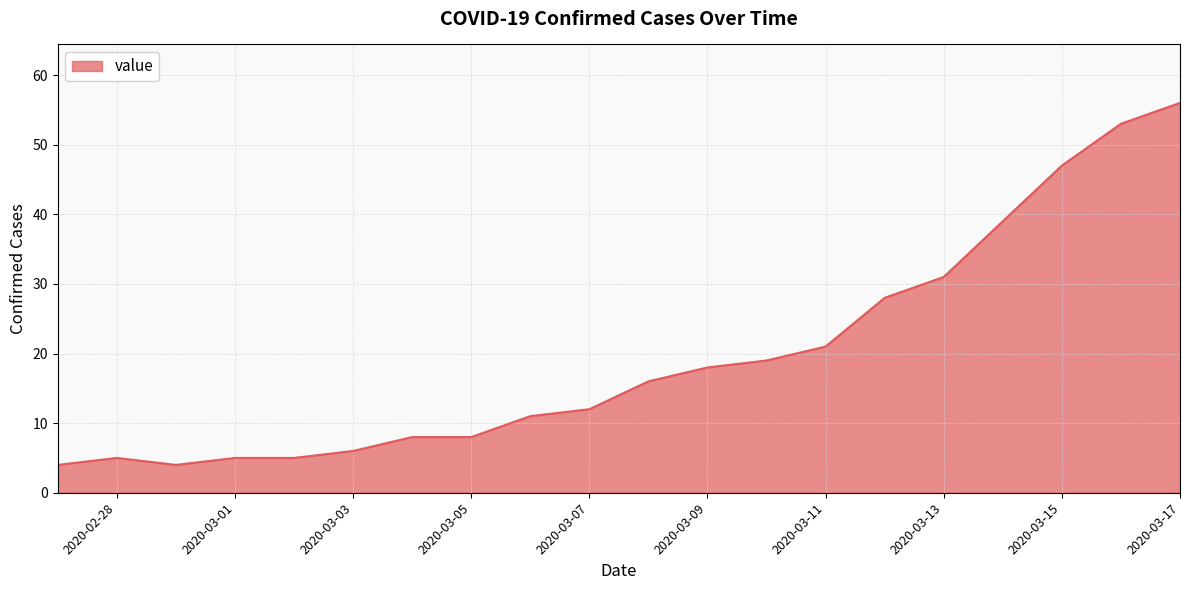

What is the maximum value shown in the chart?

56